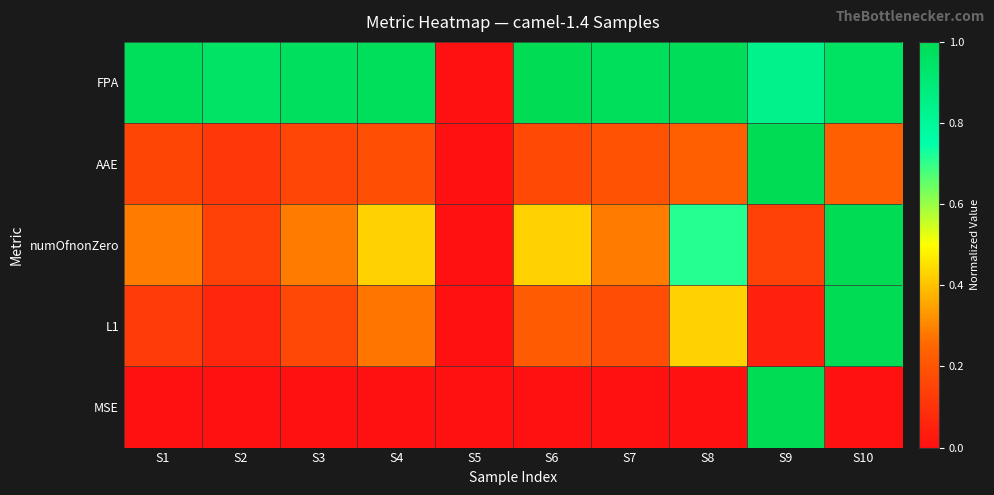

Reading left to right, transcribe all the data shown in this chart.

FPA: S1=1.0	S2=1.0	S3=1.0	S4=1.0	S5=0.0	S6=1.0	S7=1.0	S8=1.0	S9=0.8	S10=1.0
AAE: S1=0.2	S2=0.1	S3=0.2	S4=0.2	S5=0.0	S6=0.2	S7=0.2	S8=0.2	S9=1.0	S10=0.2
numOfnonZero: S1=0.3	S2=0.1	S3=0.3	S4=0.4	S5=0.0	S6=0.4	S7=0.3	S8=0.7	S9=0.1	S10=1.0
L1: S1=0.1	S2=0.1	S3=0.2	S4=0.3	S5=0.0	S6=0.2	S7=0.2	S8=0.4	S9=0.0	S10=1.0
MSE: S1=0.0	S2=0.0	S3=0.0	S4=0.0	S5=0.0	S6=0.0	S7=0.0	S8=0.0	S9=1.0	S10=0.0